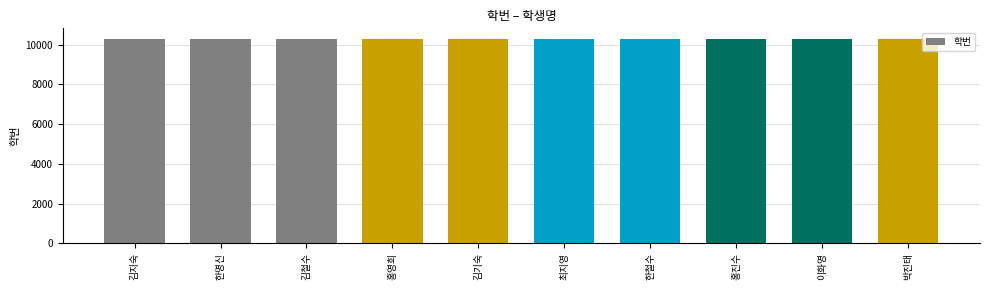

What is the label of the 4th bar from the right?

한철수